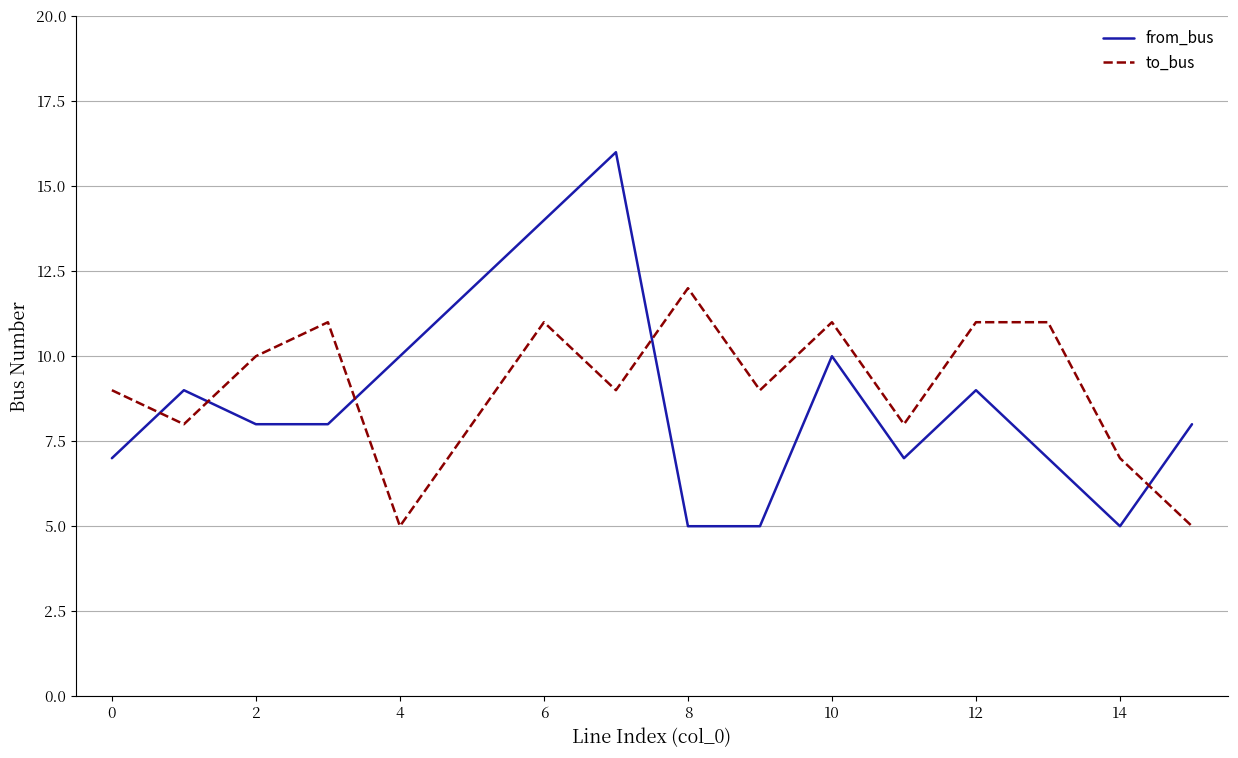

List the series in order of their peak value, lowest first.

to_bus, from_bus